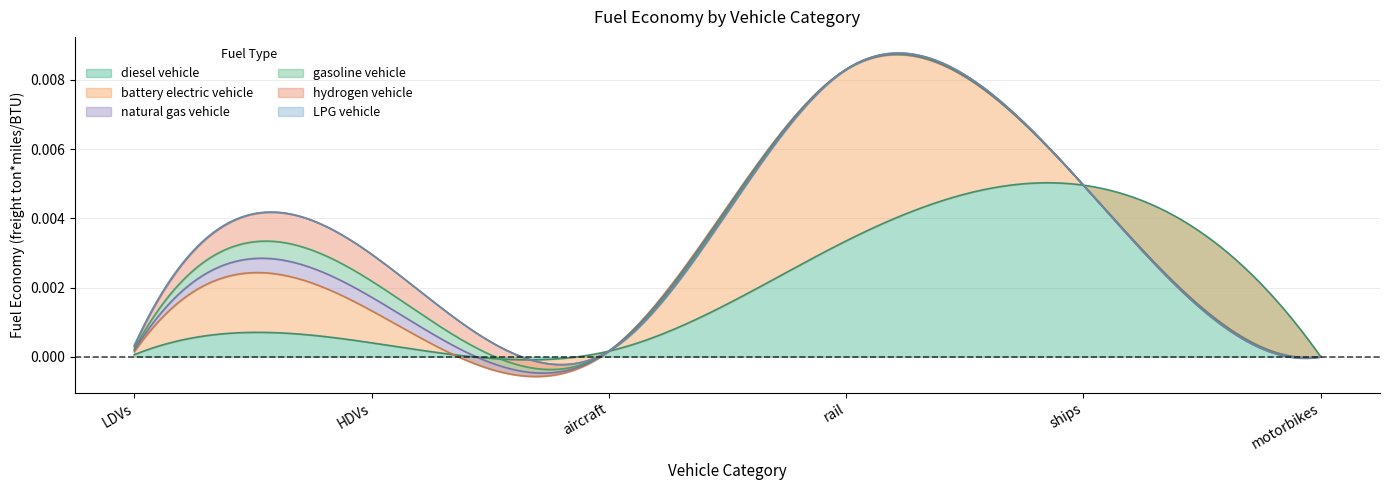

True or false: hydrogen vehicle has more than 1 points higher than both neighbors.

False